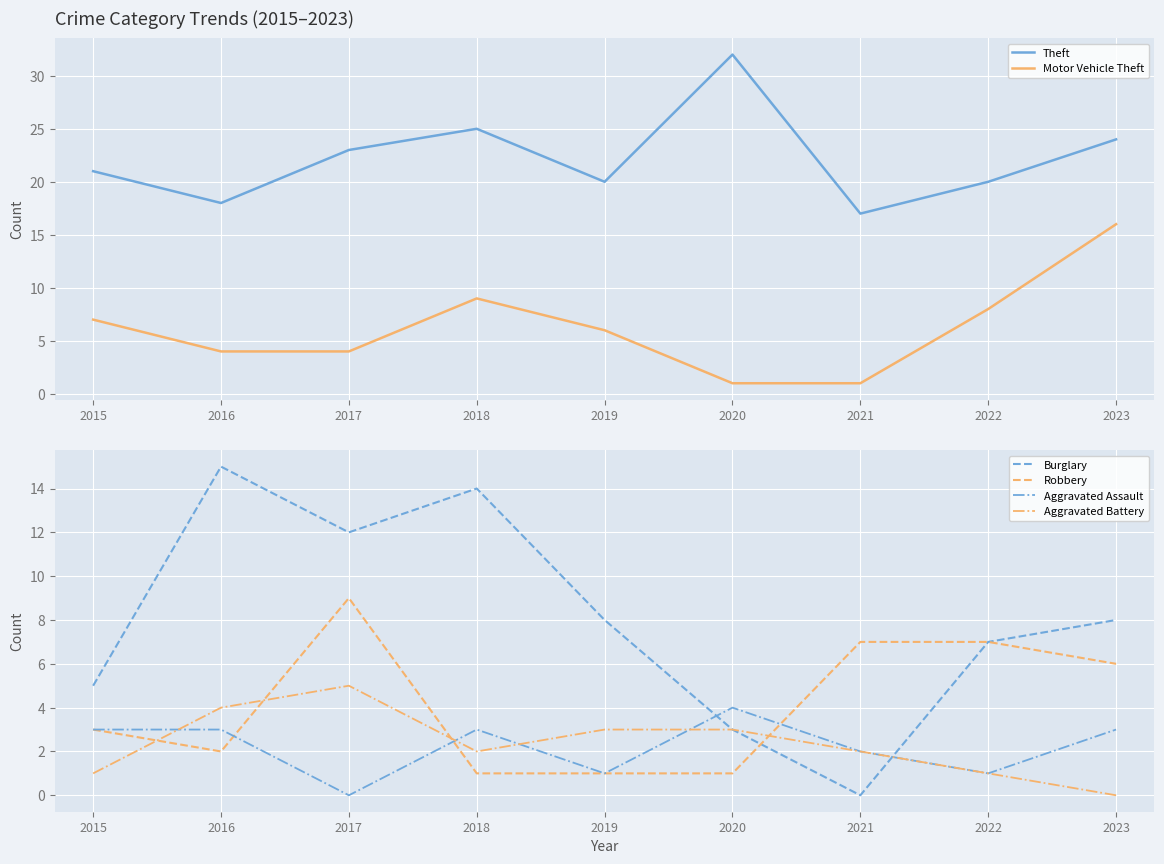

The value of Robbery at 2023 is 1. True or false?

False